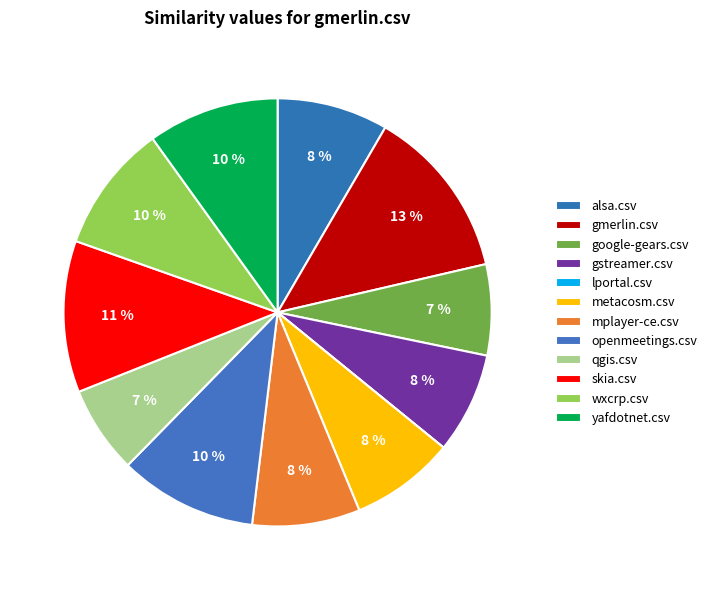

Which category has the smallest portion of the pie?

lportal.csv